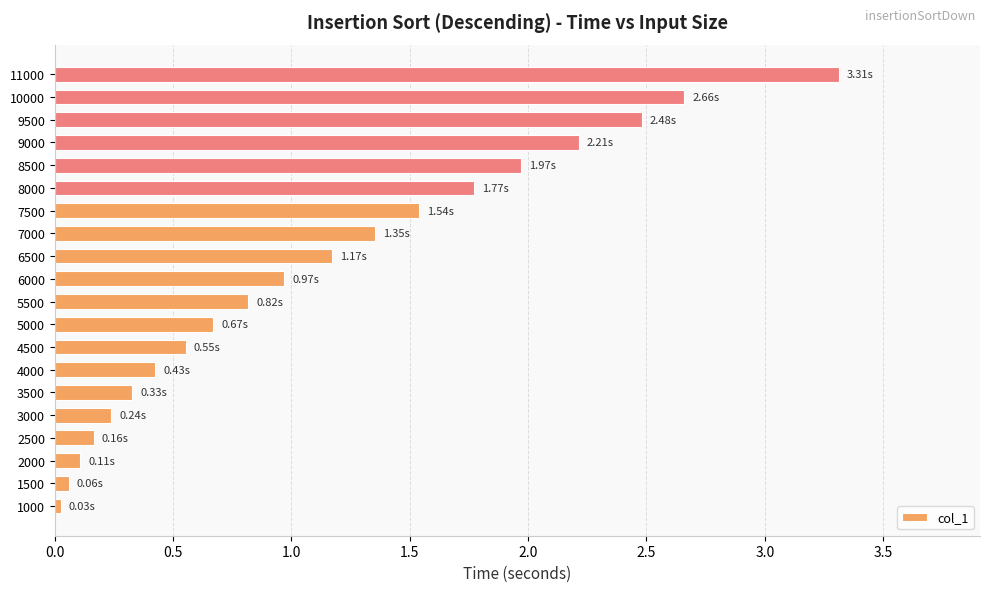

What is the change in value from 6000 to 6500?

+0.2